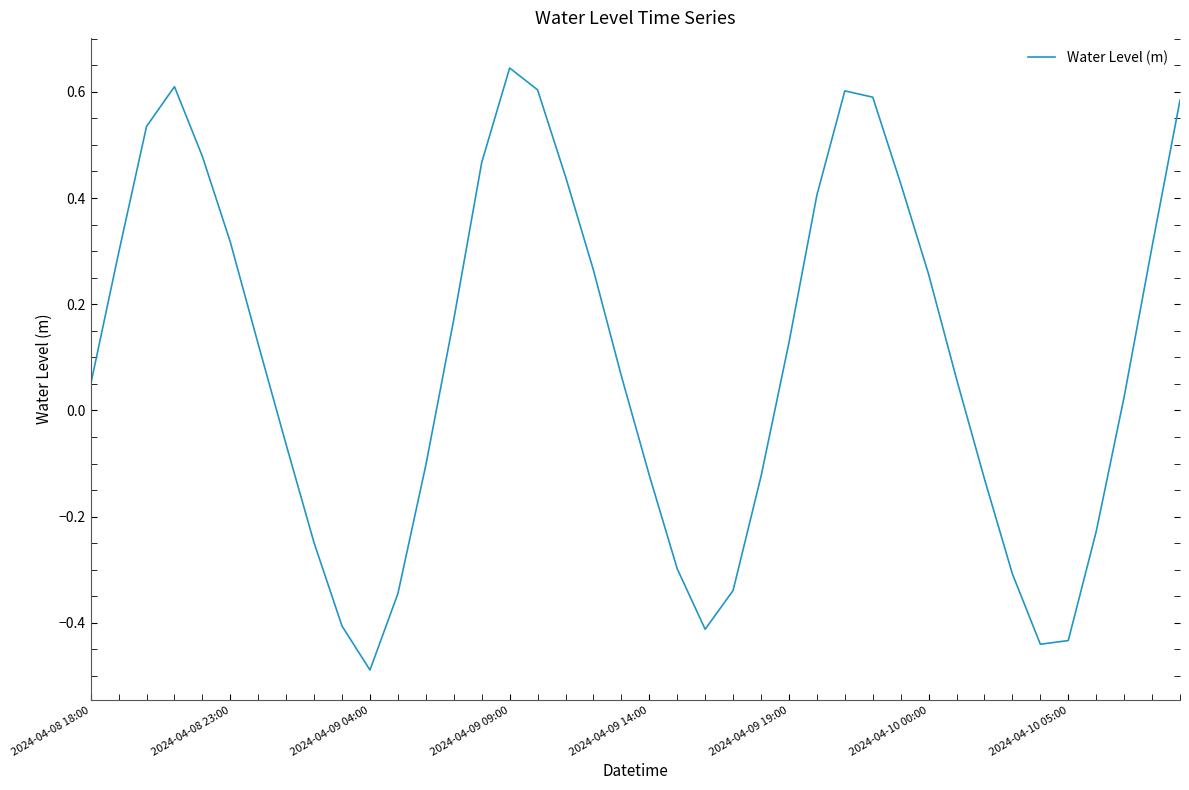

What is the minimum value shown in the chart?

-0.5